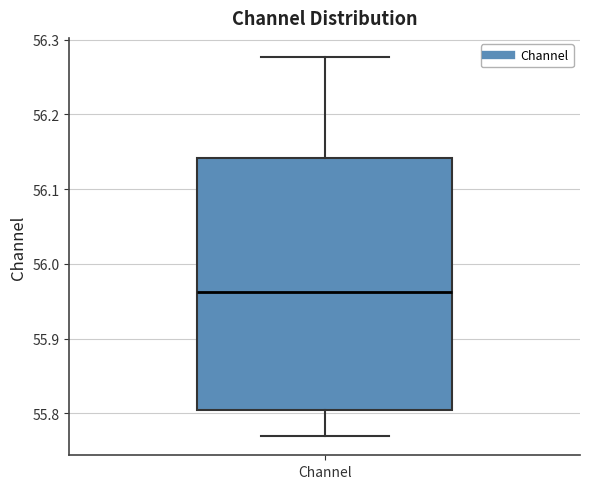

Where does the upper whisker of the box for Channel end on the y-axis? The values are not printed on the chart, so give them approximately, as read against the axis.

56.28